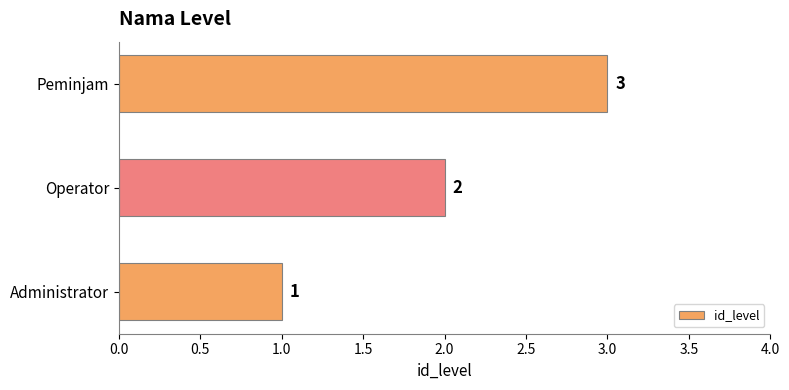

Rank the categories by value from lowest to highest.

Administrator, Operator, Peminjam